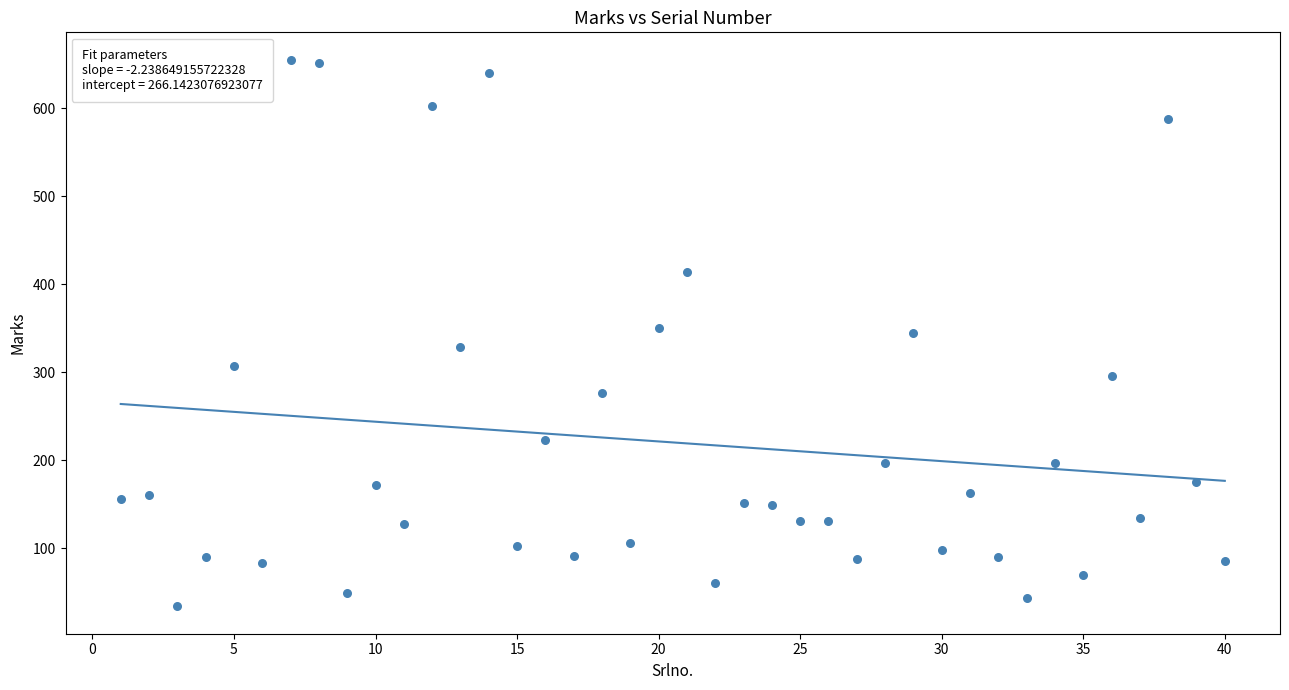

What is the range of X values (max minus min)?

39